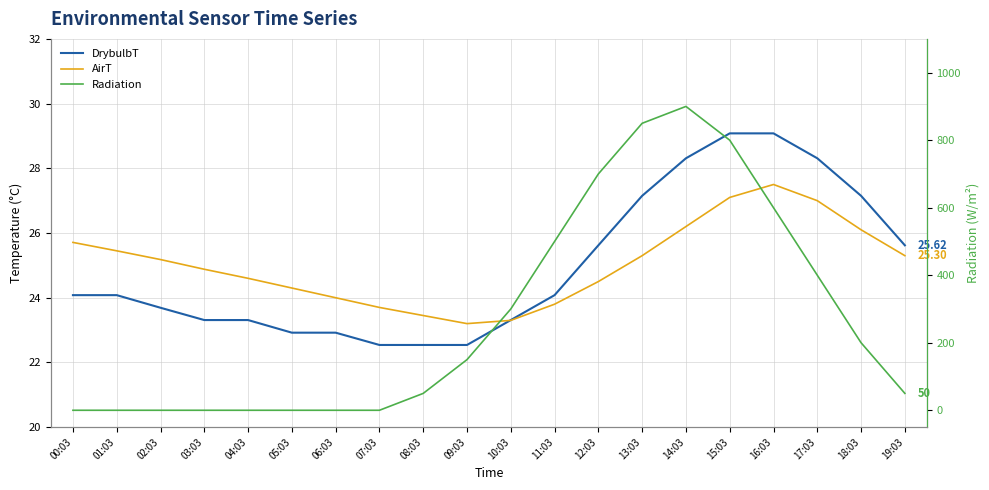

True or false: DrybulbT and AirT cross at least once.

True